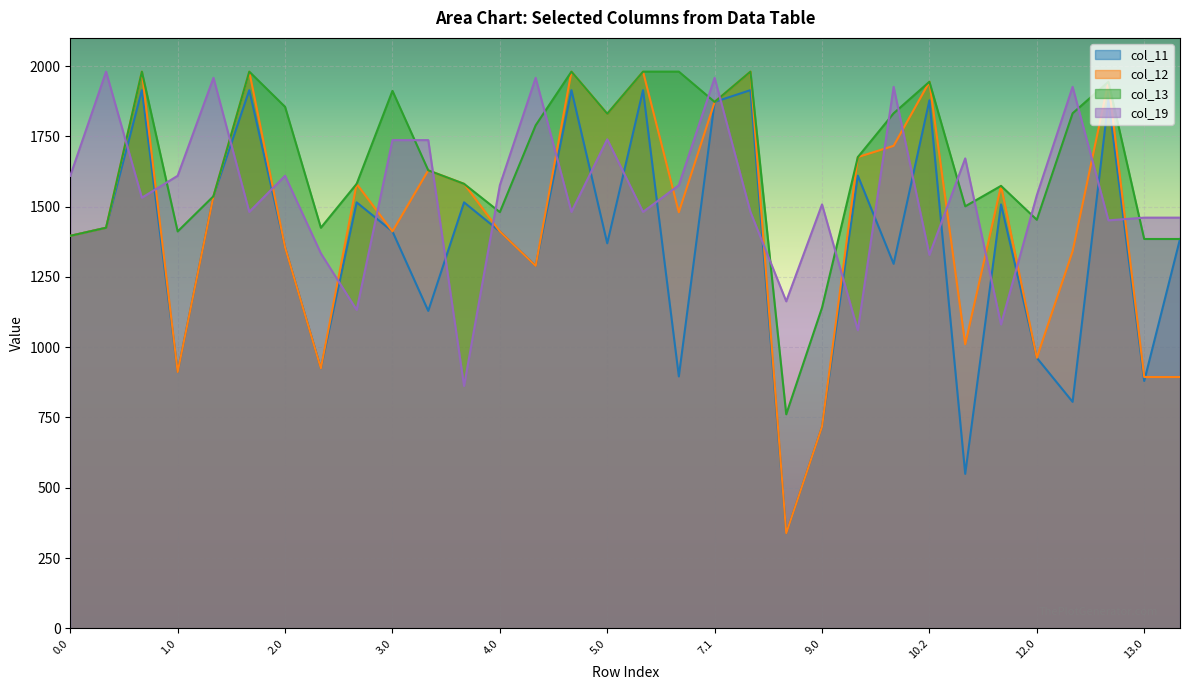

At which category is the sum across all series the highest?

7.1